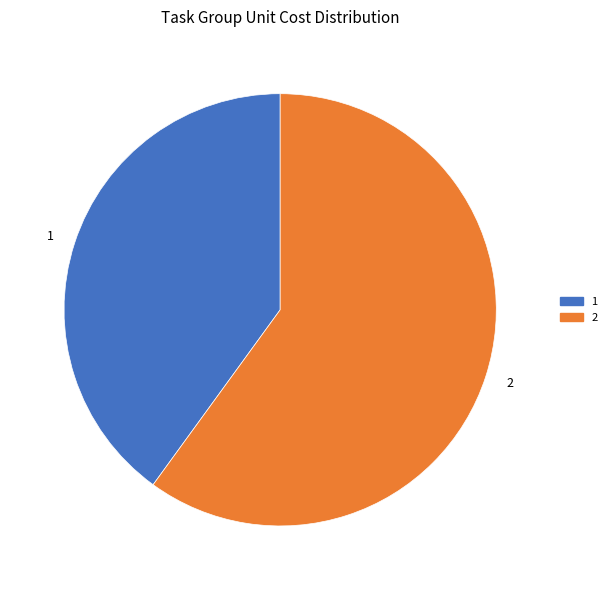

Approximately how many times larger is the value at 1 compared to 2?

0.7